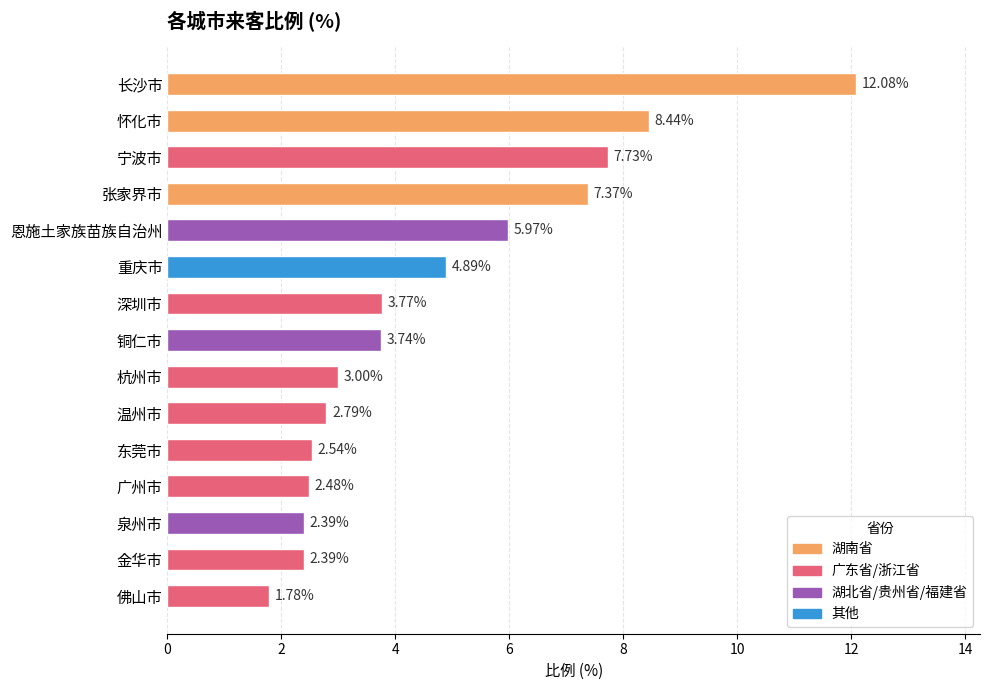

The value at 佛山市 is 0.6. True or false?

False